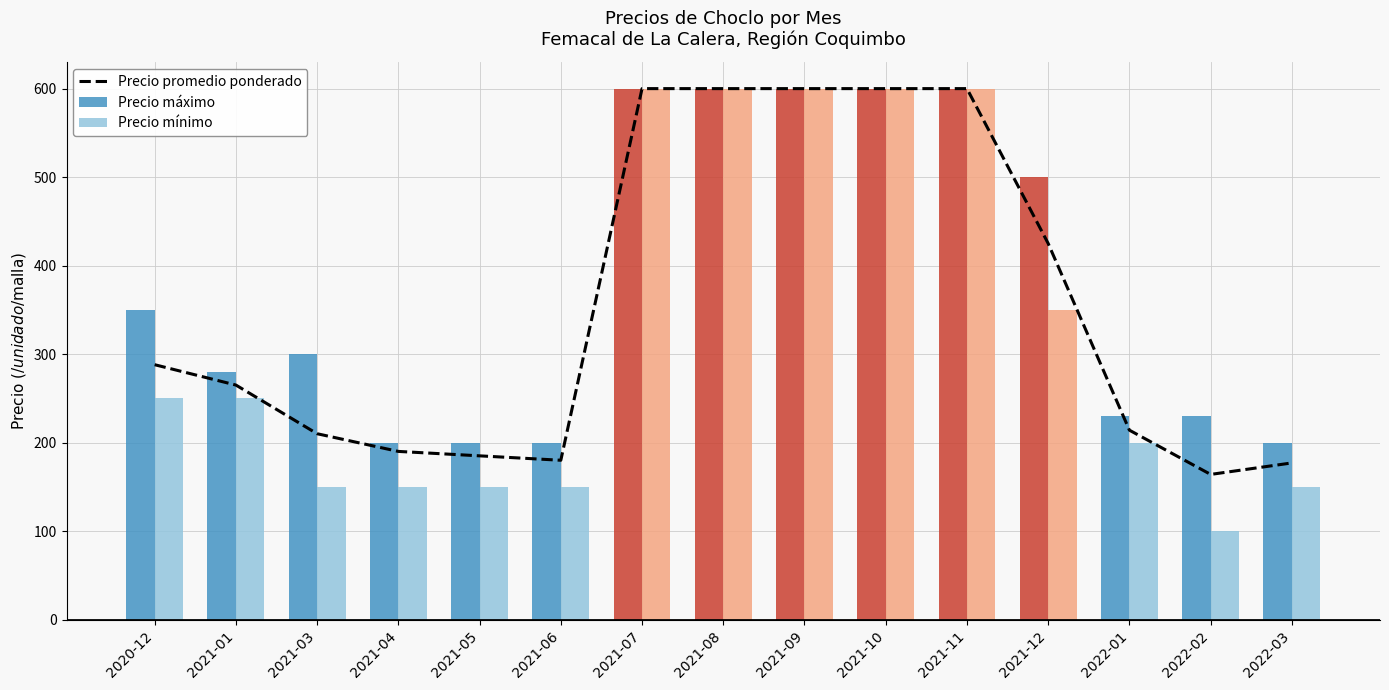

Rank the categories by Precio máximo value from highest to lowest.

2021-07, 2021-08, 2021-09, 2021-10, 2021-11, 2021-12, 2020-12, 2021-03, 2021-01, 2022-01, 2022-02, 2021-04, 2021-05, 2021-06, 2022-03